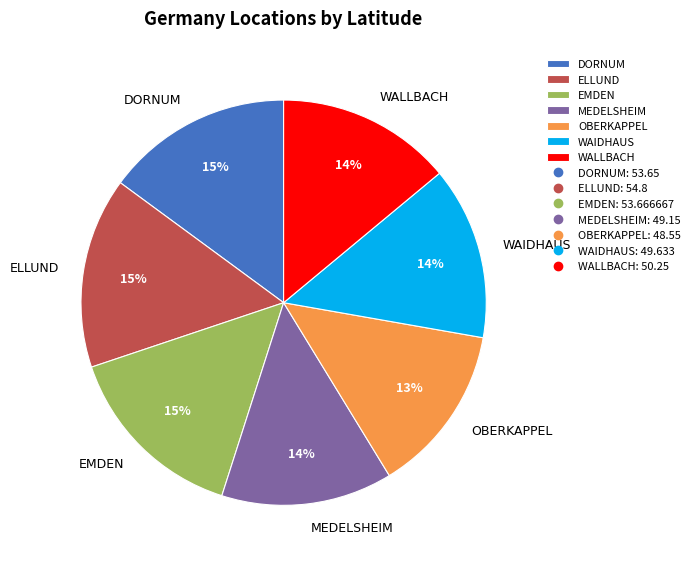

What percentage is the DORNUM slice, to the nearest percent?

15%